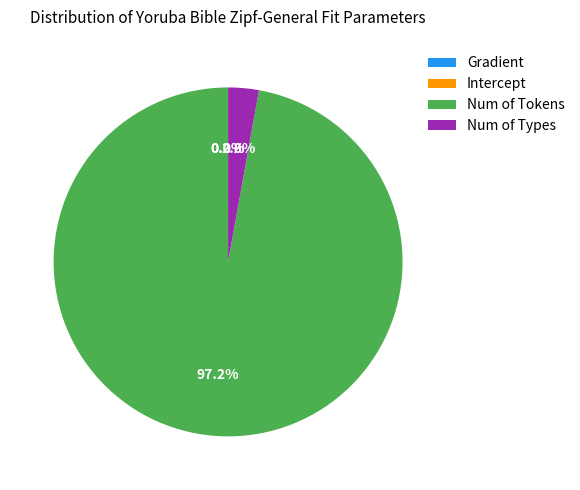

Between Num of Tokens and Num of Types, which is larger?

Num of Tokens